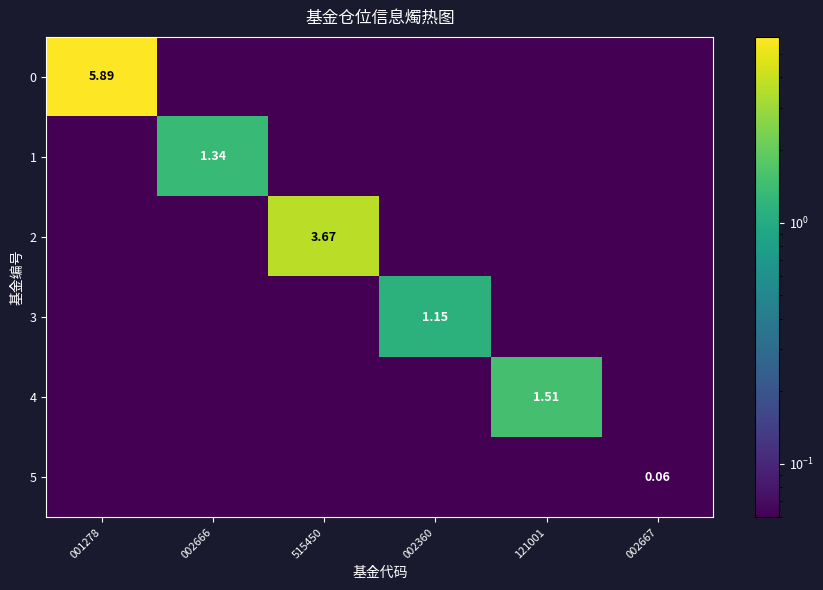

At which label does 3 reach its minimum?

001278